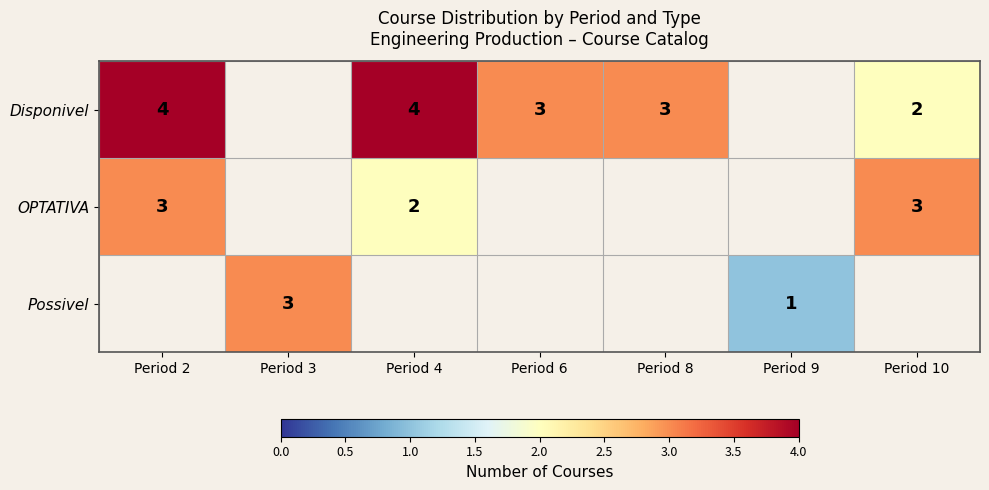

At how many categories does at least one series exceed 2?

6